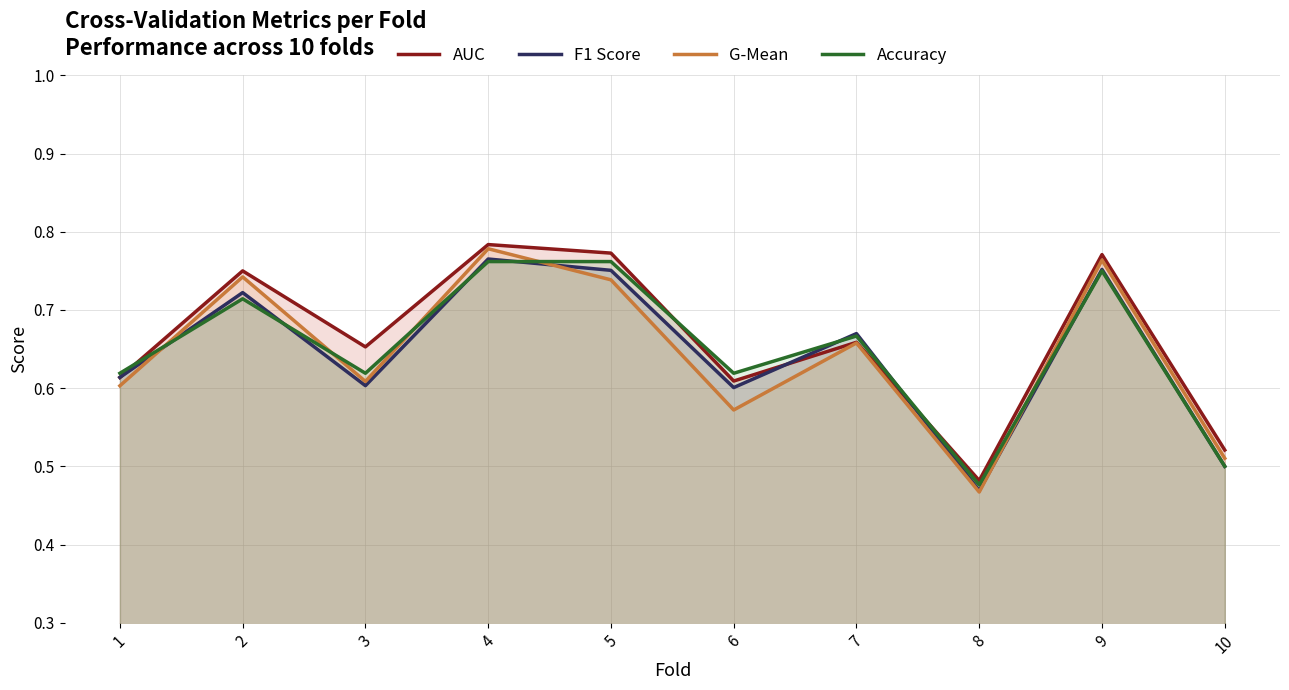

At how many categories does at least one series exceed 0?

10